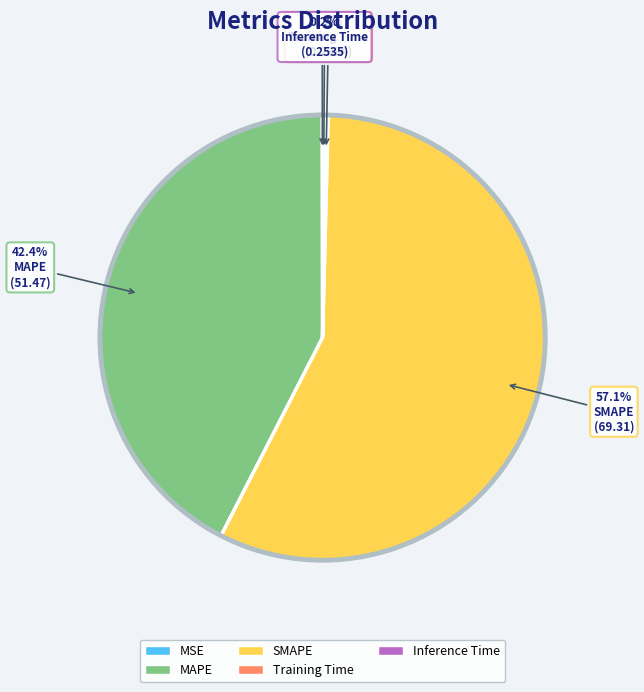

The MAPE slice represents 42% of the pie. True or false?

True